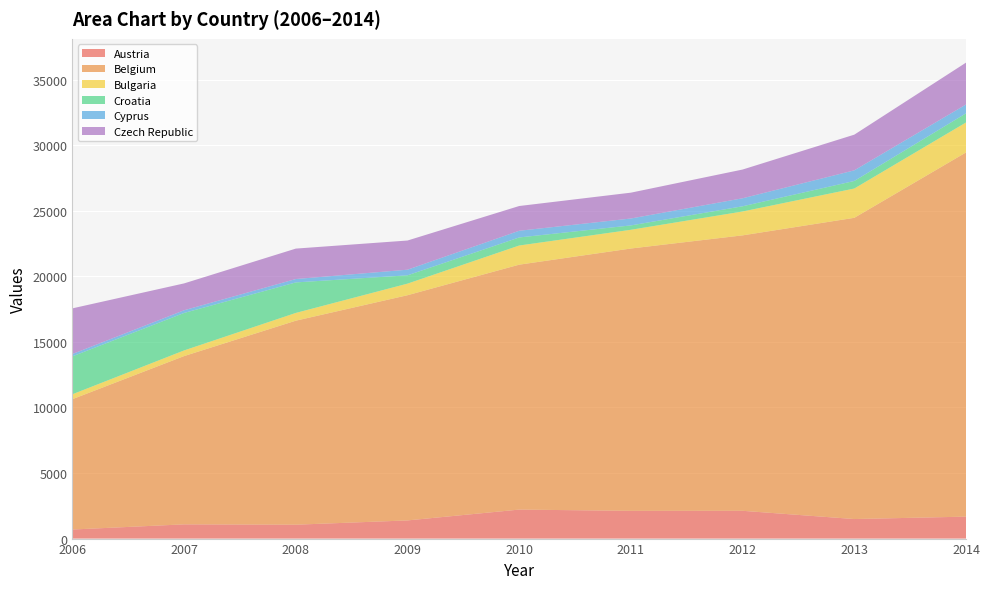

Reading left to right, what are all the values shown in this chart?

Austria: 2006=691	2007=1085	2008=1059	2009=1385	2010=2211	2011=2115	2012=2118	2013=1490	2014=1673
Belgium: 2006=9938	2007=12830	2008=15554	2009=17170	2010=18673	2011=20001	2012=21000	2013=22966	2014=27767
Bulgaria: 2006=374	2007=431	2008=591	2009=883	2010=1460	2011=1428	2012=1821	2013=2233	2014=2284
Croatia: 2006=2891	2007=2858	2008=2327	2009=635	2010=615	2011=334	2012=397	2013=577	2014=698
Cyprus: 2006=179	2007=204	2008=258	2009=428	2010=510	2011=526	2012=610	2013=809	2014=673
Czech Republic: 2006=3480	2007=2048	2008=2320	2009=2224	2010=1887	2011=1970	2012=2191	2013=2721	2014=3192